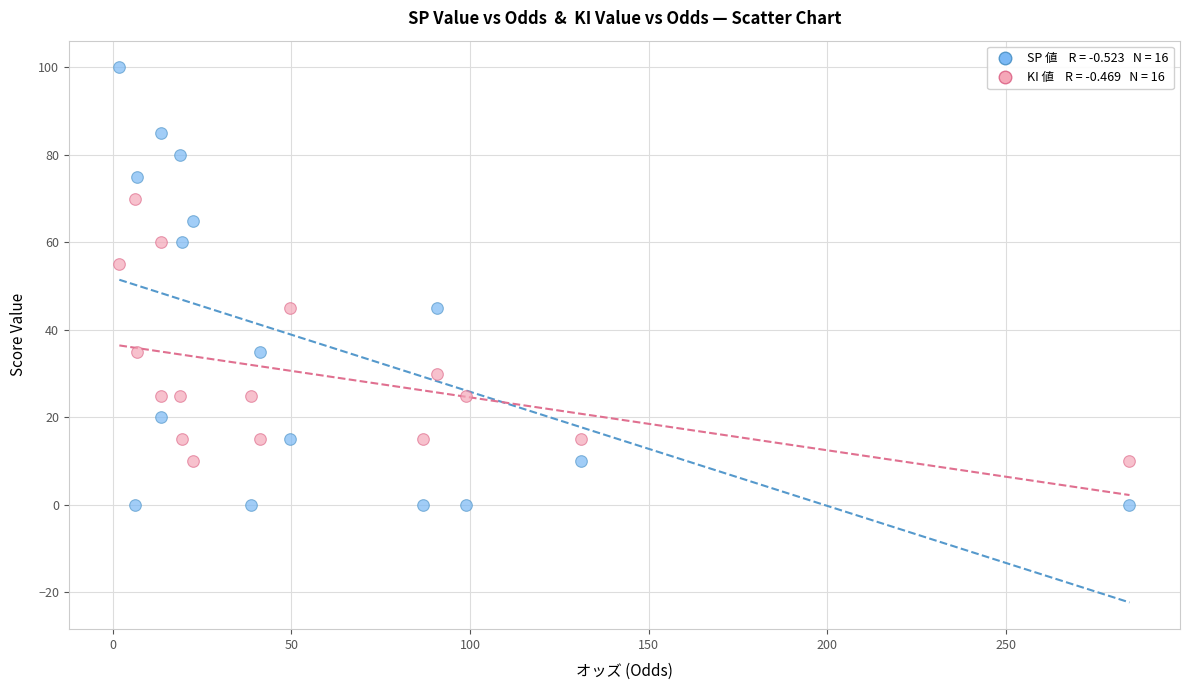

Count the number of points in this scatter plot.

32